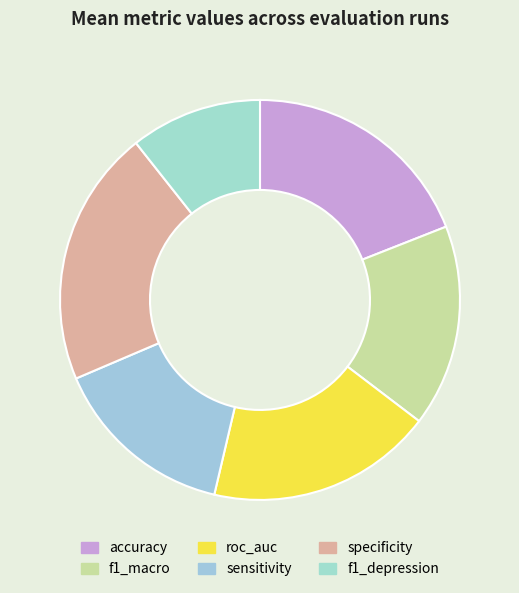

To the nearest percent, what percentage of the pie is specificity?

21%